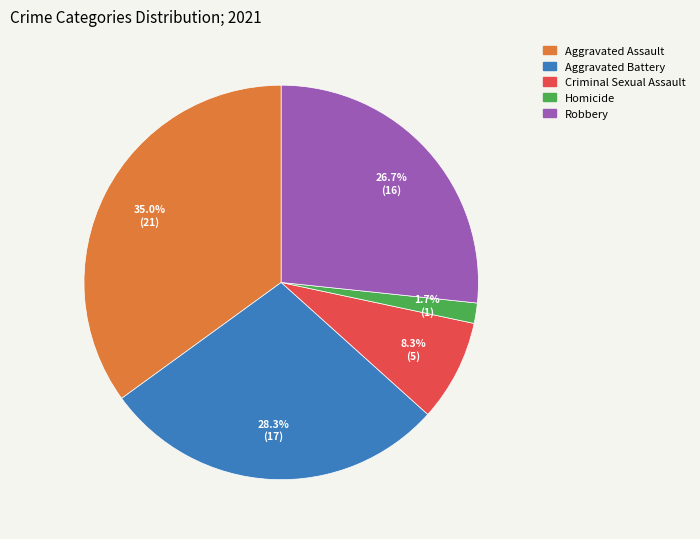

Is it true that Criminal Sexual Assault is 1% of the pie?

False